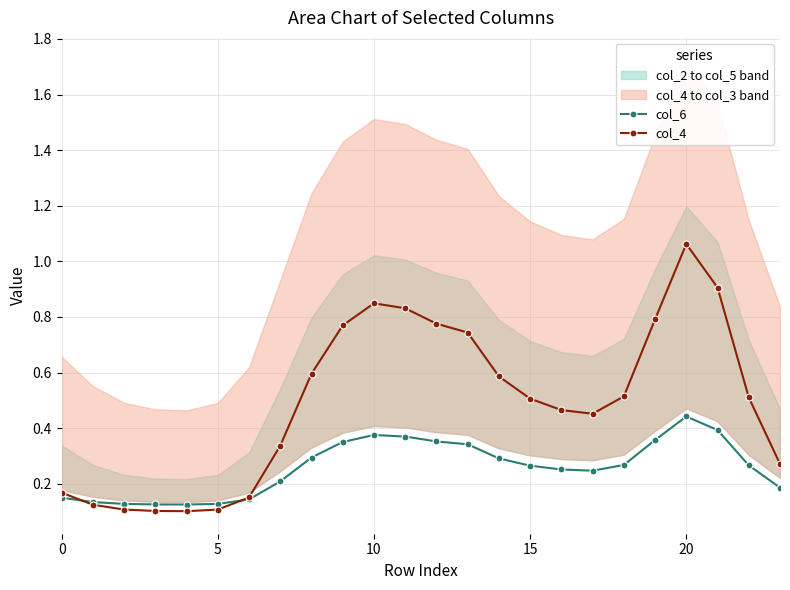

Does the chart display data point markers on the line(s)?

Yes